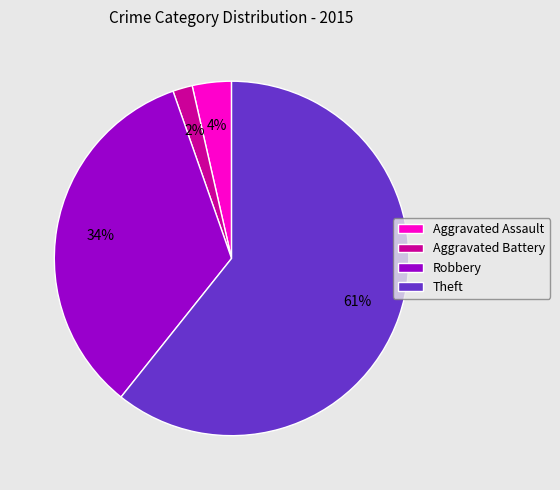

True or false: Theft accounts for 61% of the total.

True